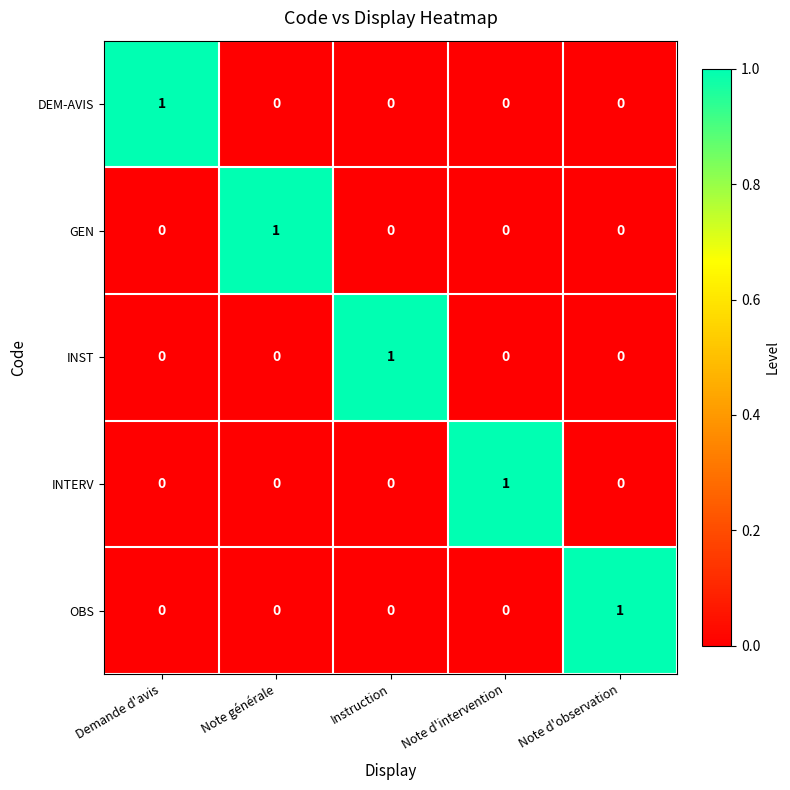

Count the GEN values in the range 0 to 1.

5